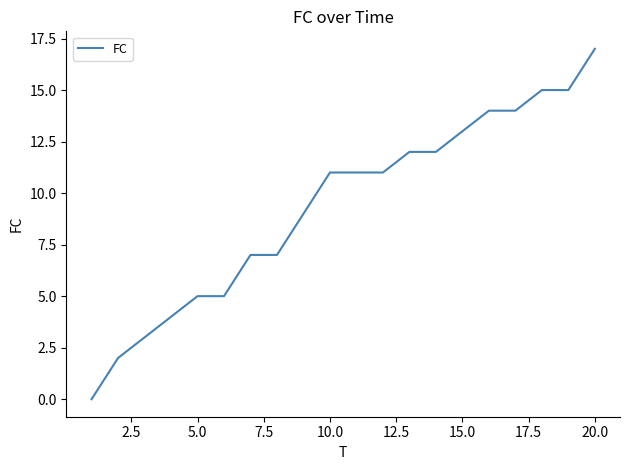

What is the difference between the maximum and minimum values?

17